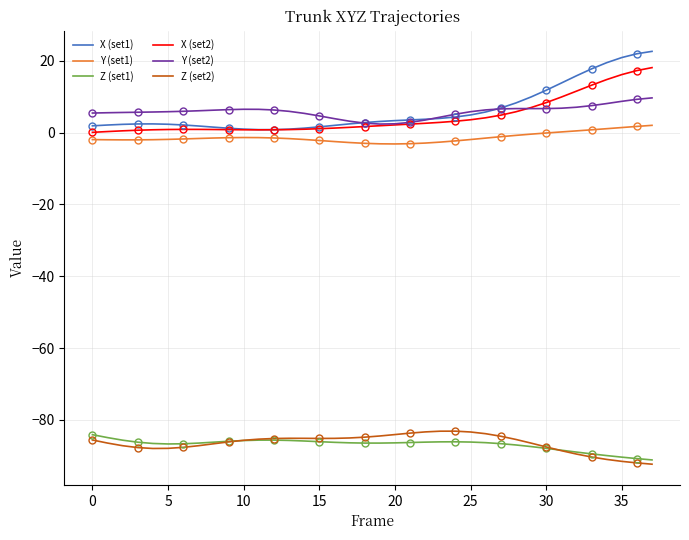

Which series has the largest total across all categories?

X (set1)